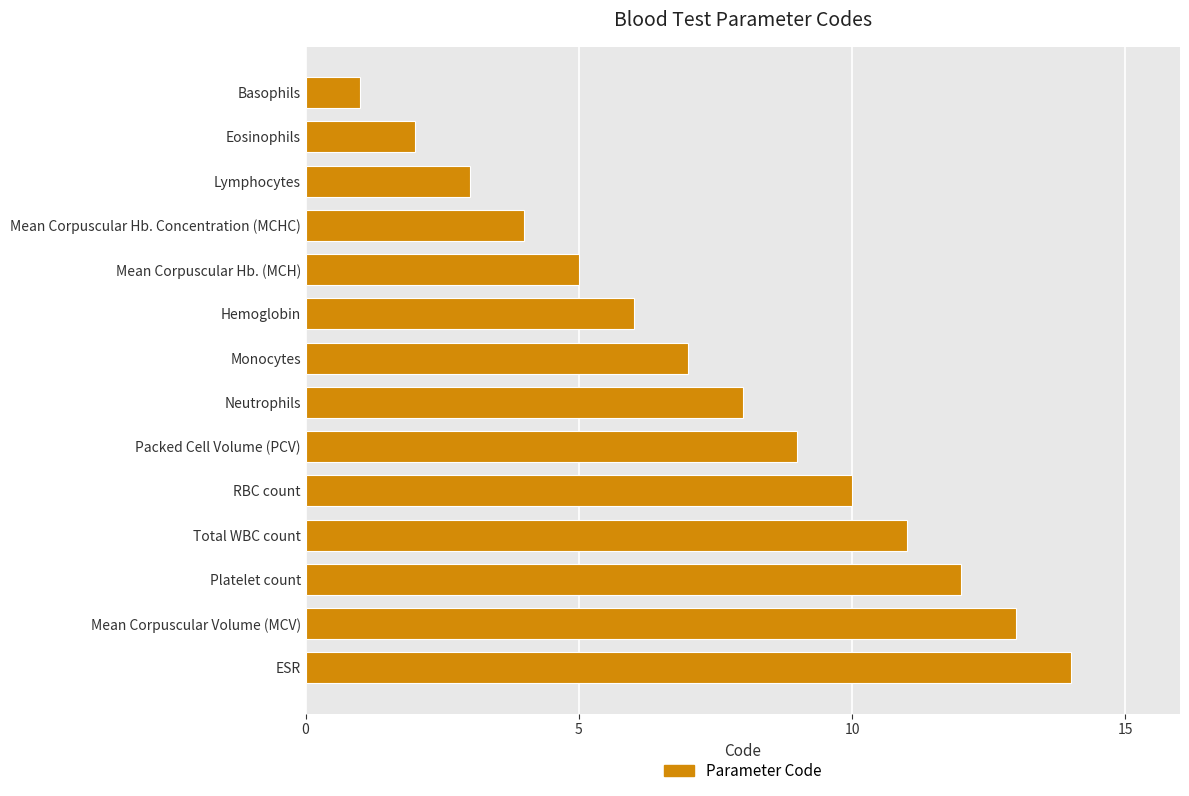

What is the label of the 14th bar from the top?

ESR